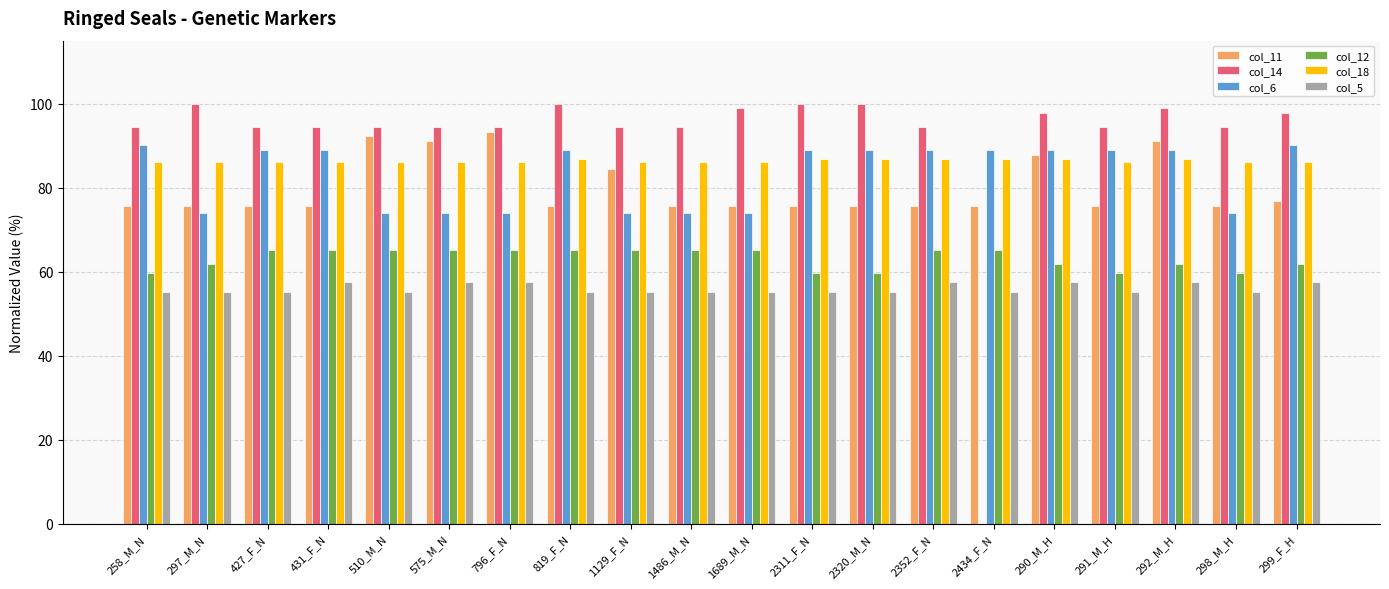

The col_12 series shows 89.2 at 575_M_N. True or false?

False